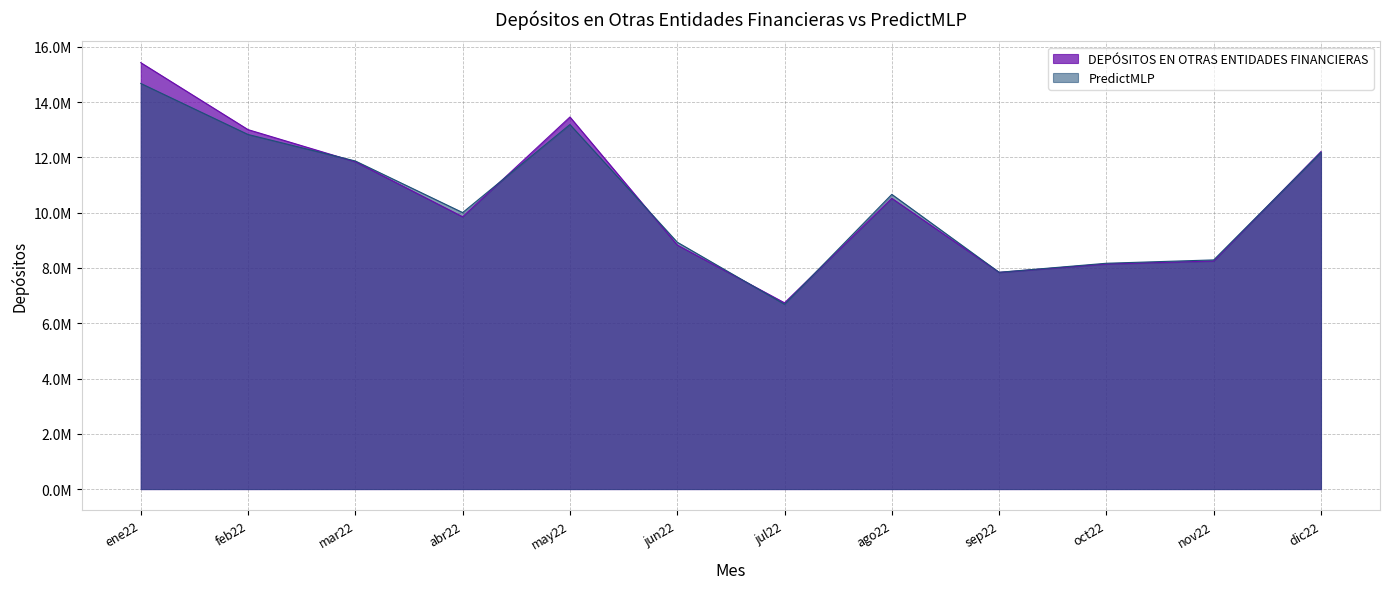

True or false: DEPÓSITOS EN OTRAS ENTIDADES FINANCIERAS has more than 1 interior local peaks.

True